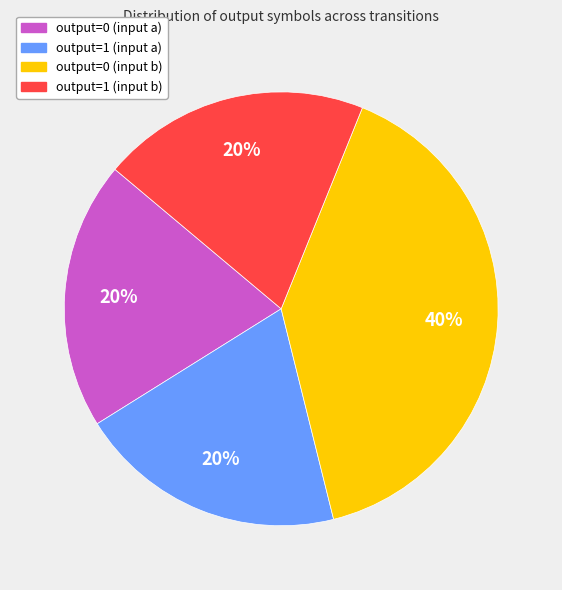

Combined, do output=1 (input a) and output=0 (input b) account for over 50%?

Yes